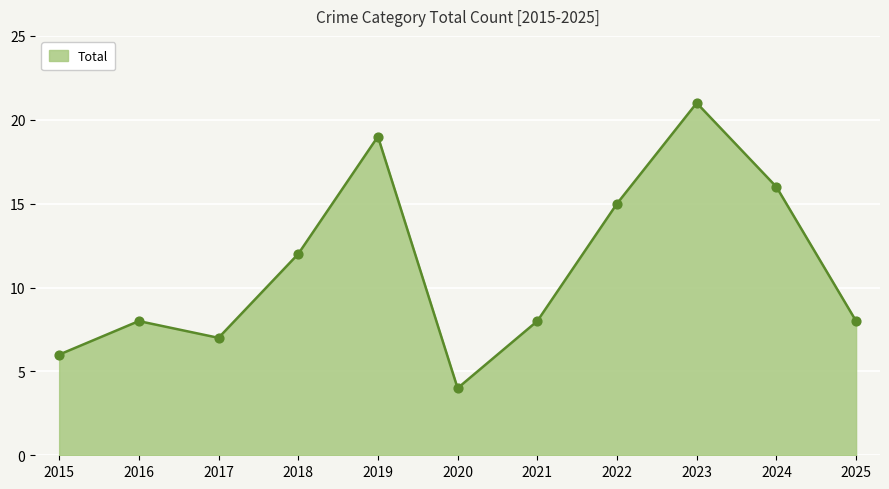

Approximately how many times larger is the value at 2024 compared to 2019?

0.8